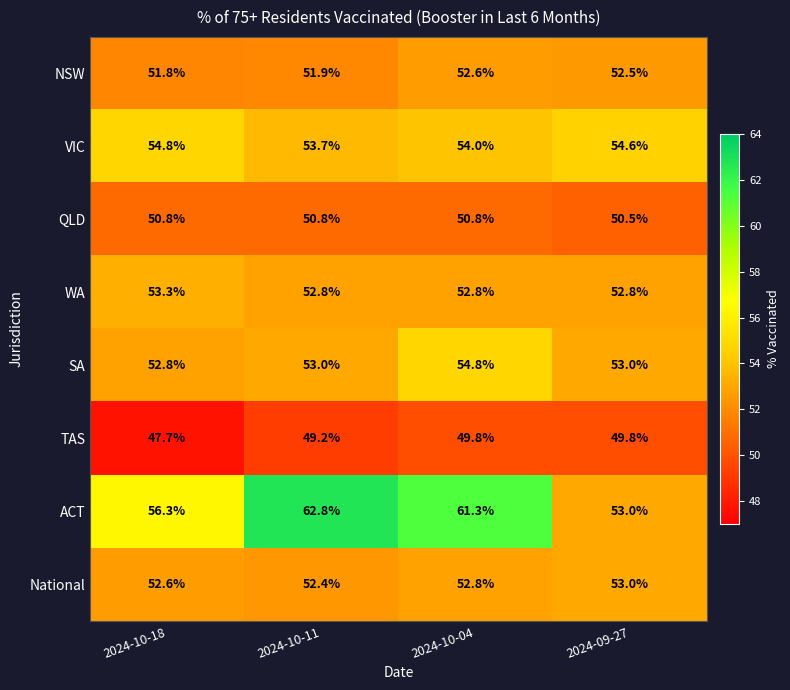

What is the sum of all QLD values?

202.9